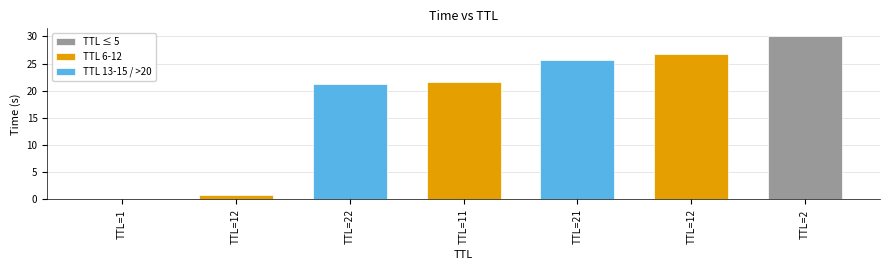

The value at 2 is 30.0. True or false?

True